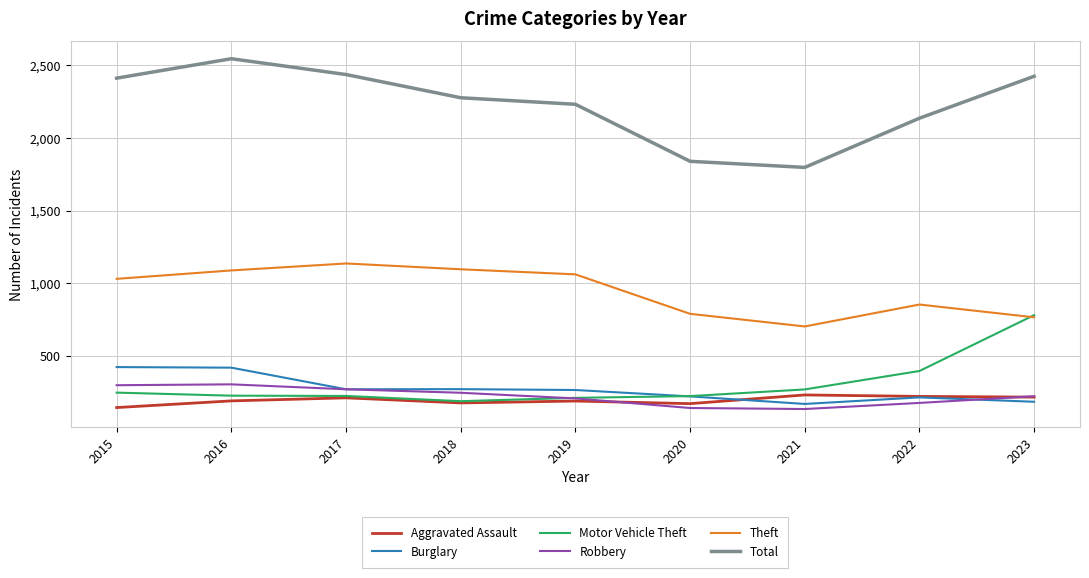

Between 2015 and 2021, which series saw the biggest shift?

Total